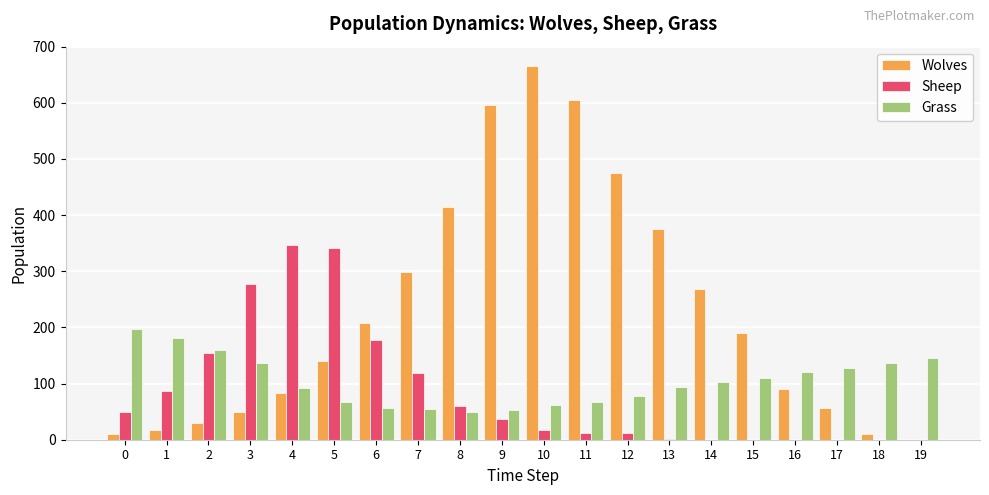

True or false: Grass has a value of 73 at 16.

False